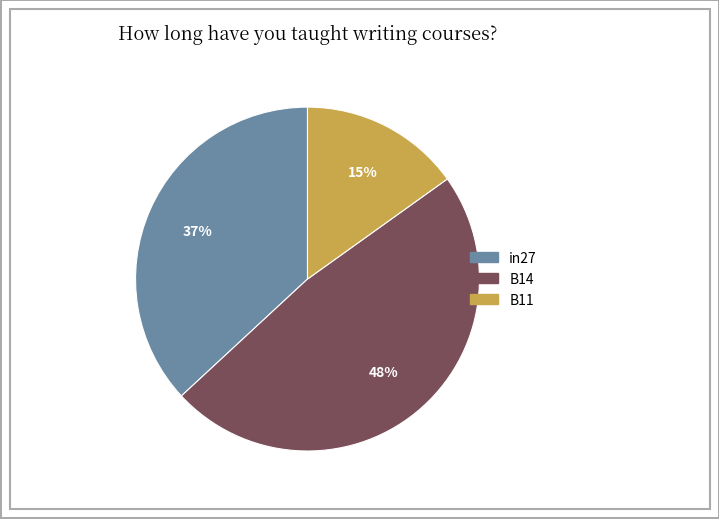

What percentage is the B11 slice, to the nearest percent?

15%